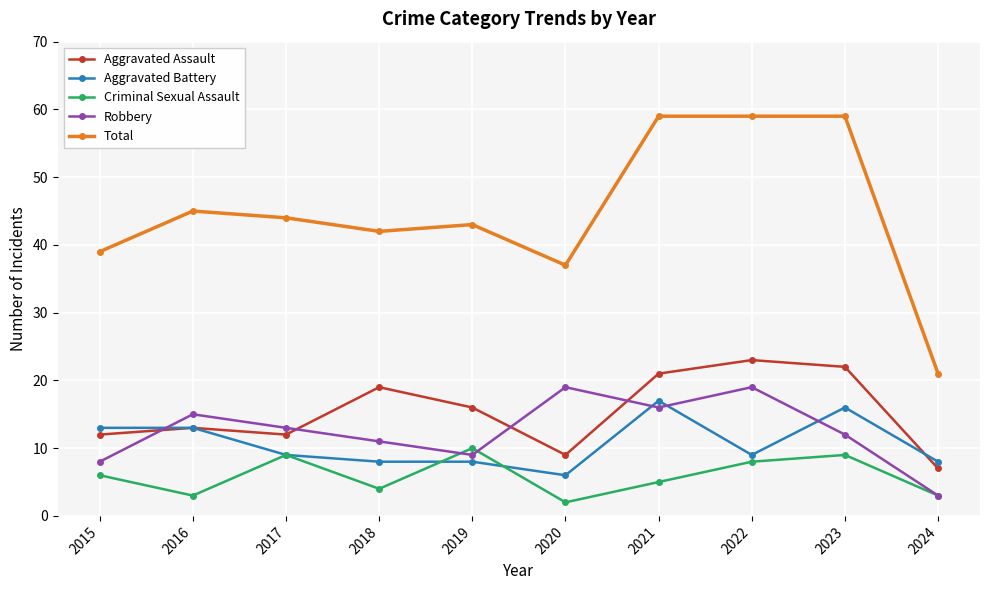

Which category has the lowest value in the Criminal Sexual Assault series?

2020